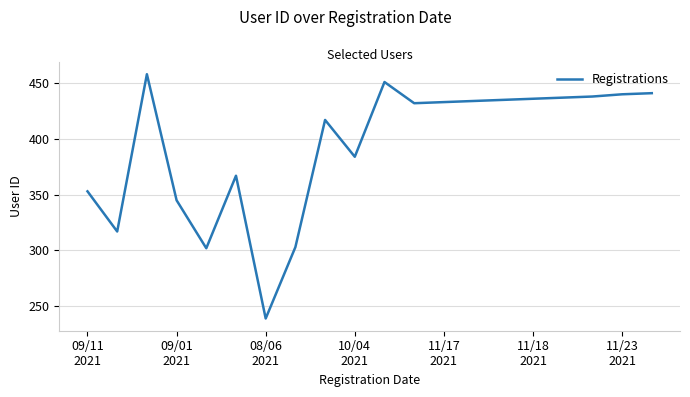

What is the minimum value shown in the chart?

239